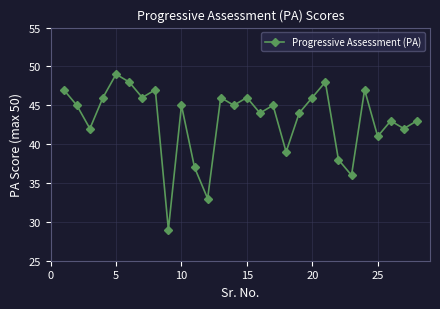

What is the smallest value displayed?

29